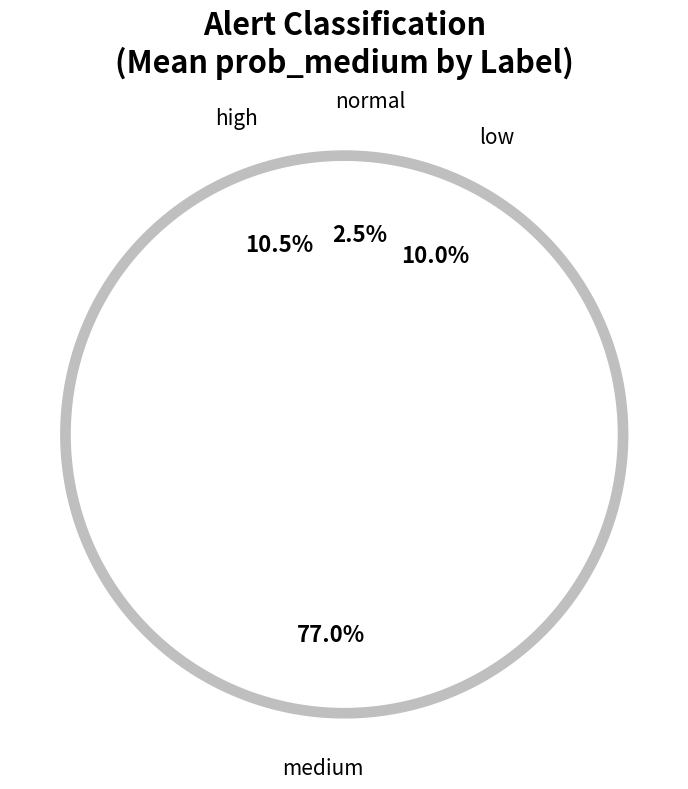

What is the change in value from normal to low?

+0.1